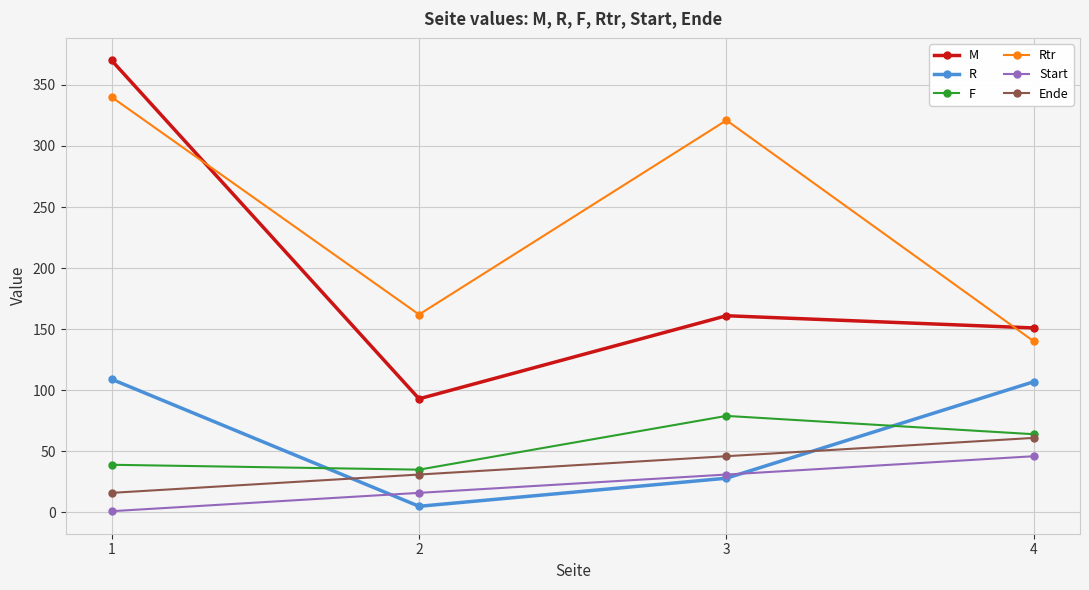

What is the approximate value of F at 4, to the nearest 5?

65